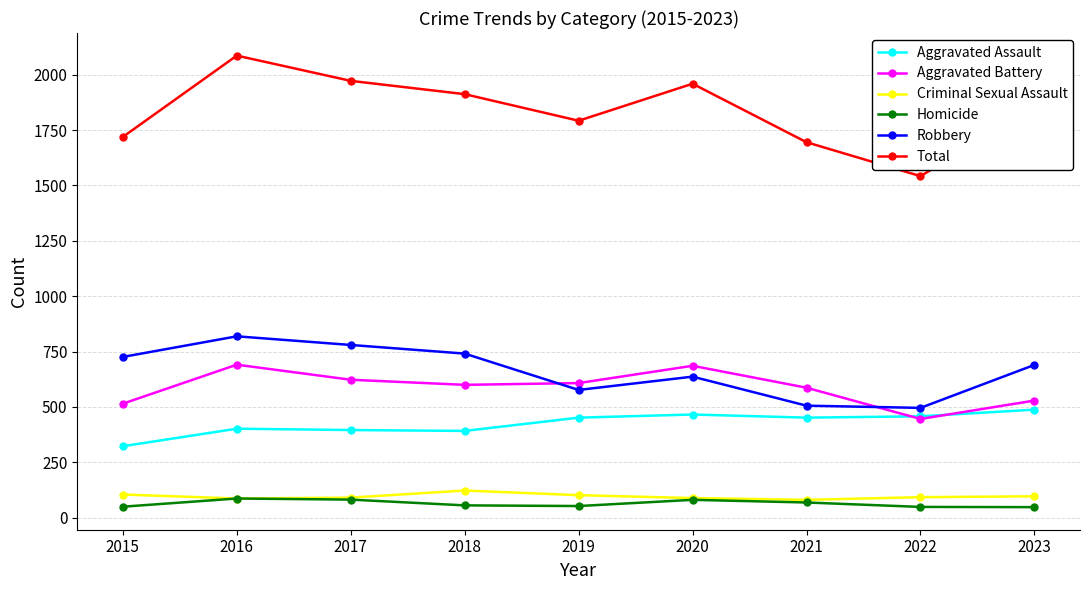

Rank the series by their maximum value, from lowest to highest.

Homicide, Criminal Sexual Assault, Aggravated Assault, Aggravated Battery, Robbery, Total